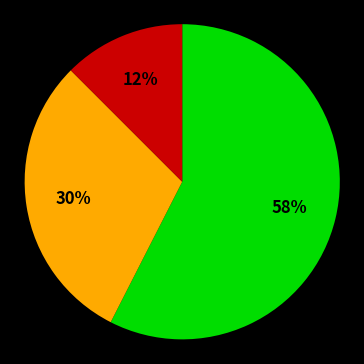

To the nearest percent, what is the average slice percentage?

33%